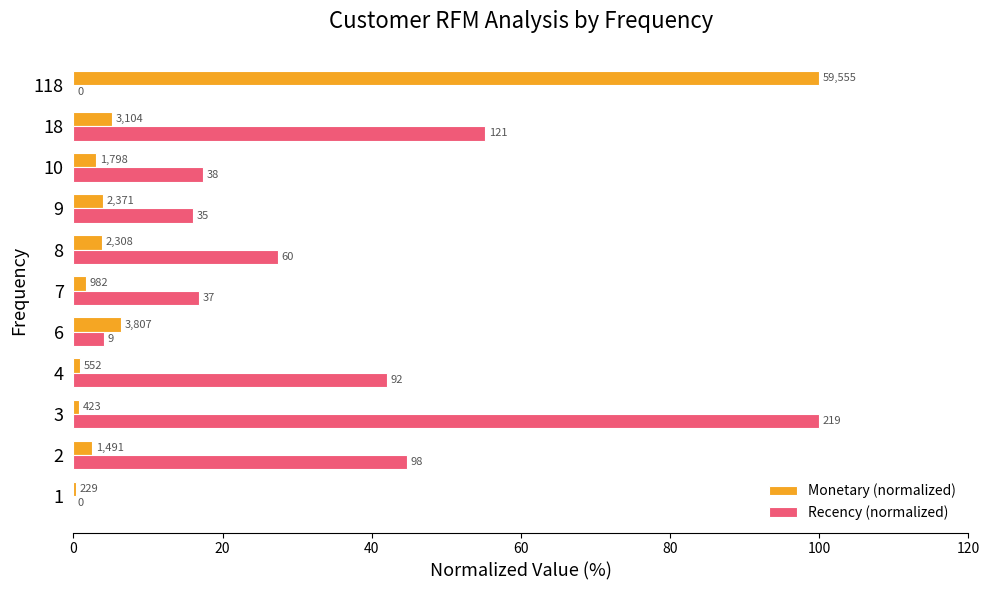

What are all the series names shown in the legend?

Monetary (normalized), Recency (normalized)